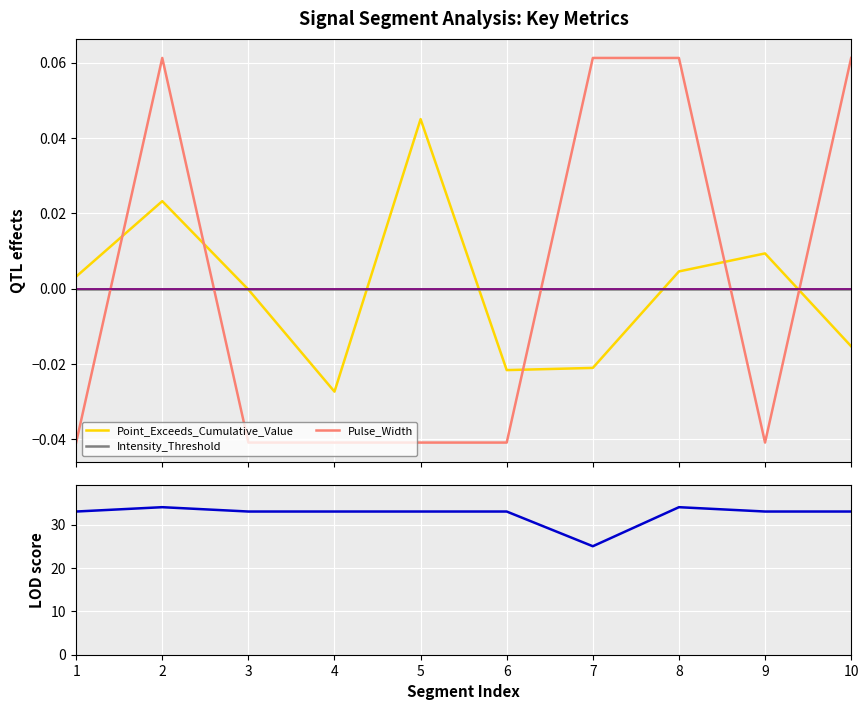

Reading right to left, extract all data points from this chart.

Point_Exceeds_Cumulative_Value: 10=-0.0	9=0.0	8=0.0	7=-0.0	6=-0.0	5=0.0	4=-0.0	3=-0.0	2=0.0	1=0.0
Intensity_Threshold: 10=0.0	9=0.0	8=0.0	7=0.0	6=0.0	5=0.0	4=0.0	3=0.0	2=0.0	1=0.0
Pulse_Width: 10=0.1	9=-0.0	8=0.1	7=0.1	6=-0.0	5=-0.0	4=-0.0	3=-0.0	2=0.1	1=-0.0
Point_Exceeds_Index: 10=33.0	9=33.0	8=34.0	7=25.0	6=33.0	5=33.0	4=33.0	3=33.0	2=34.0	1=33.0